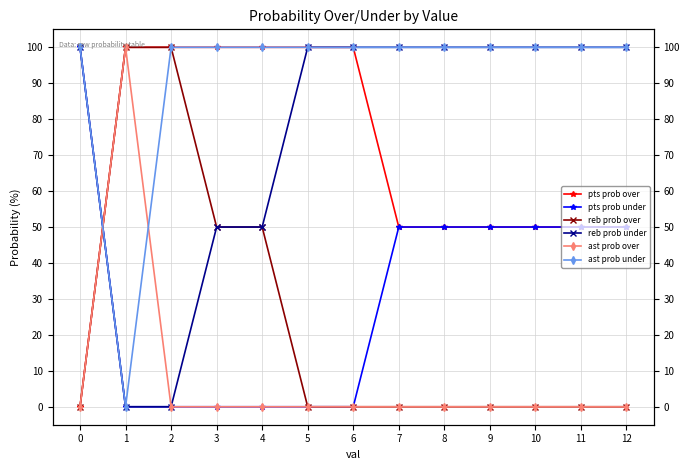

Count the reb prob over values in the range 0 to 50.

11